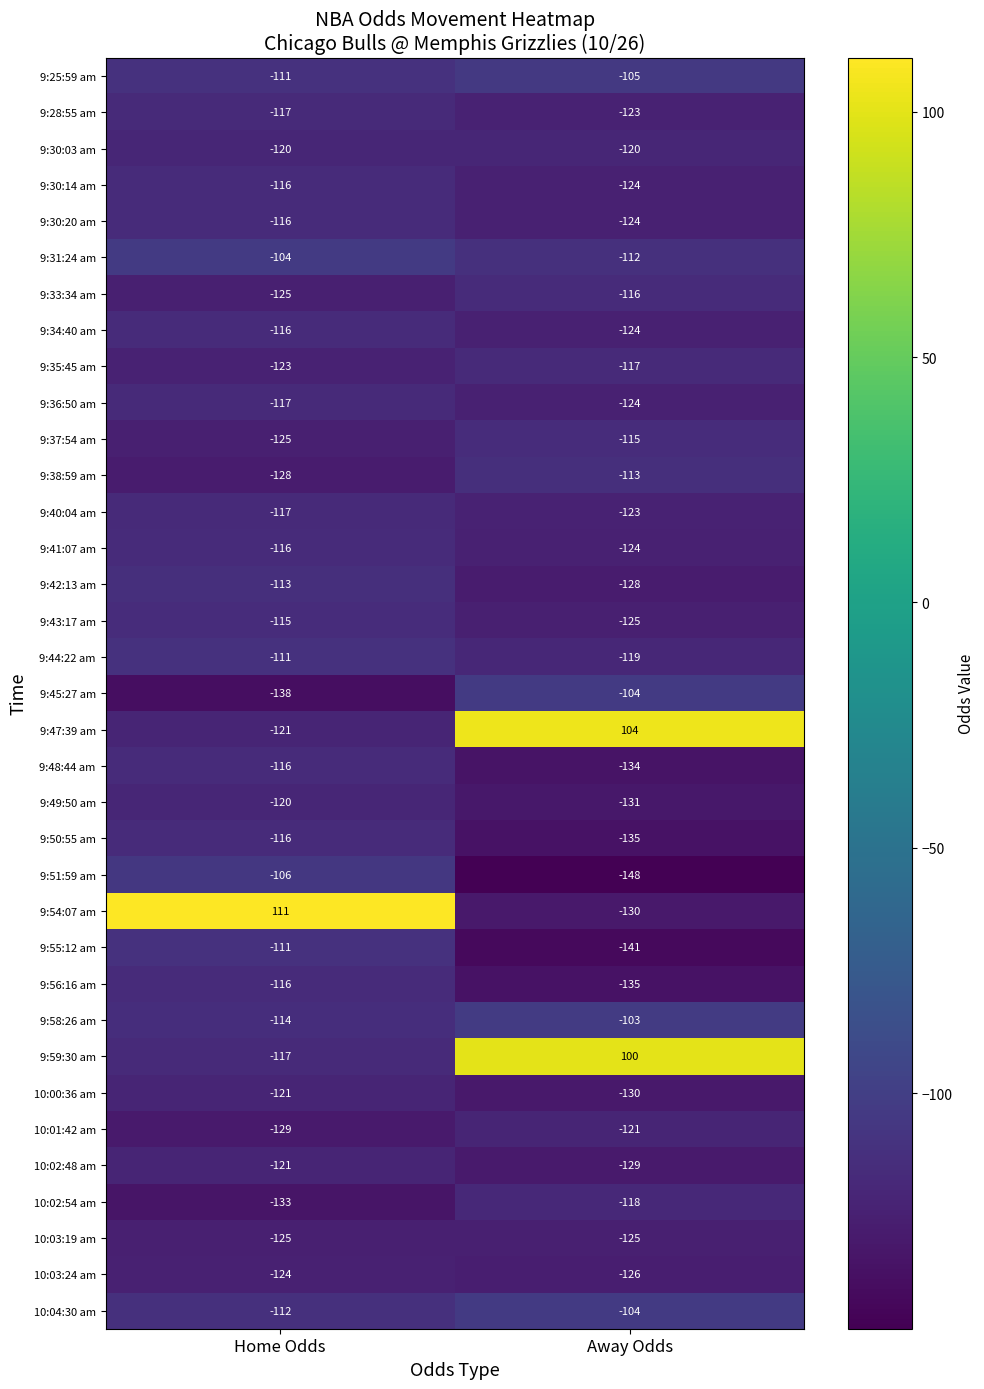

What is the total value across all series at Home Odds?

-3919